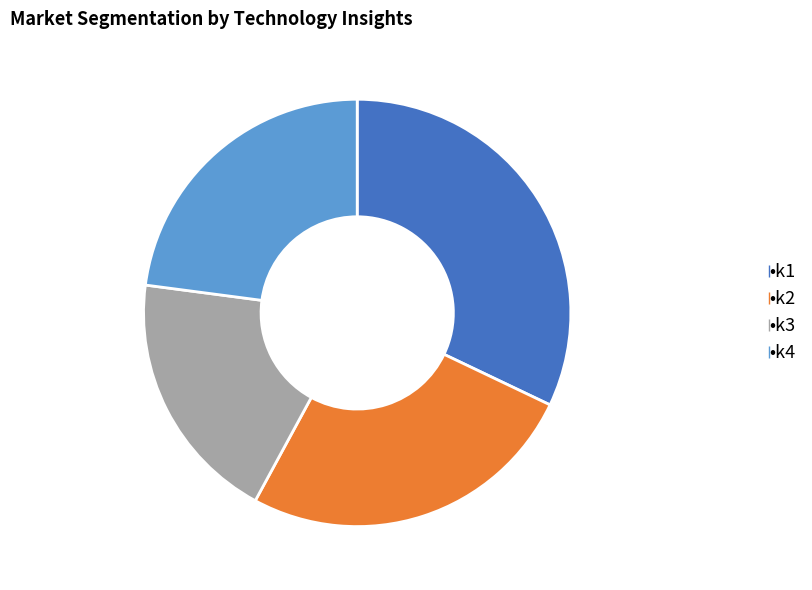

Does any single category account for the majority?

No